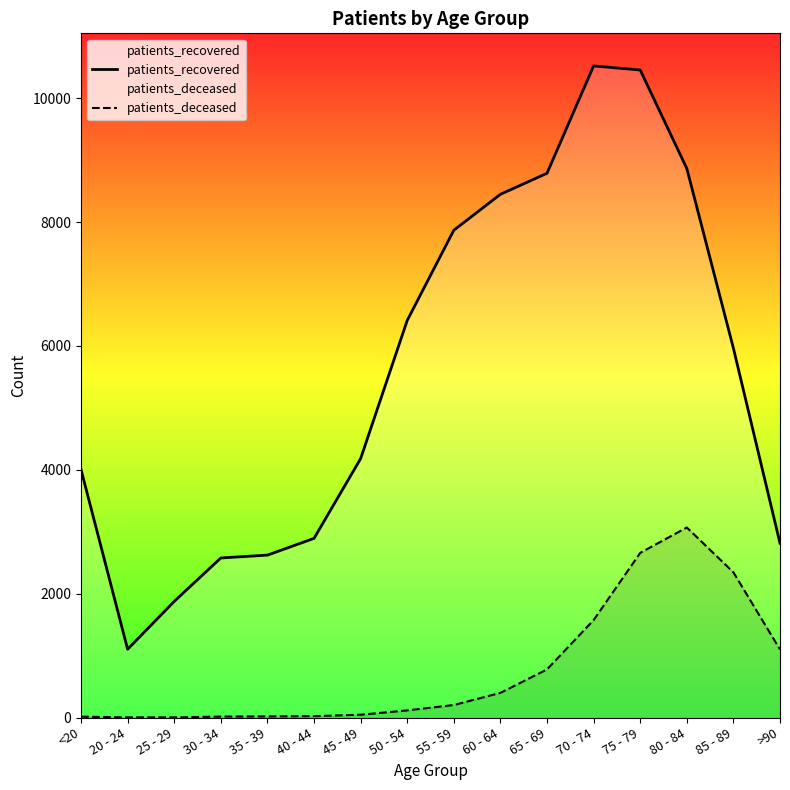

What are all the series names shown in the legend?

patients_recovered, patients_deceased